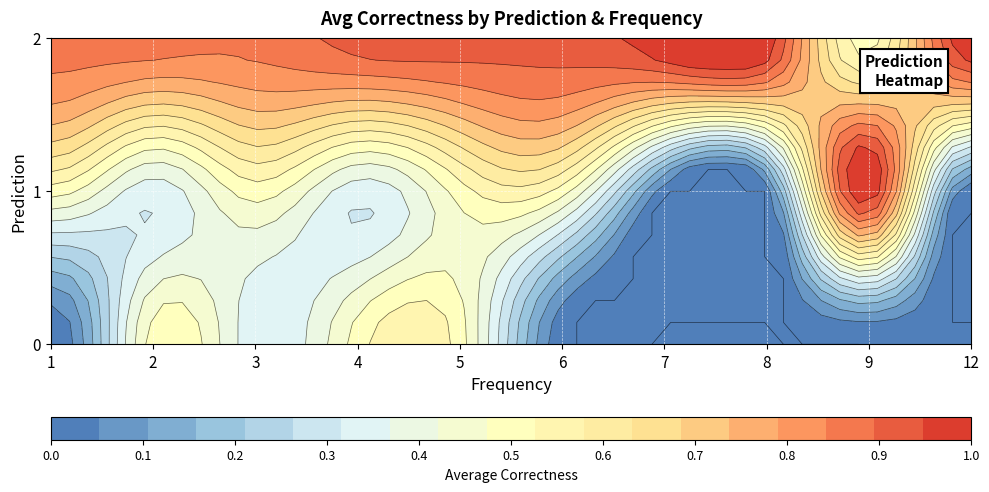

Reading left to right, extract all data points from this chart.

0: 0.0	0.5	0.3	0.5	0.5	0.0	0.0	0.0	0.0	0.0
1: 0.5	0.3	0.5	0.3	0.5	0.5	0.0	0.0	1.0	0.0
2: 0.9	0.9	0.9	0.9	0.9	0.9	1.0	1.0	0.5	1.0